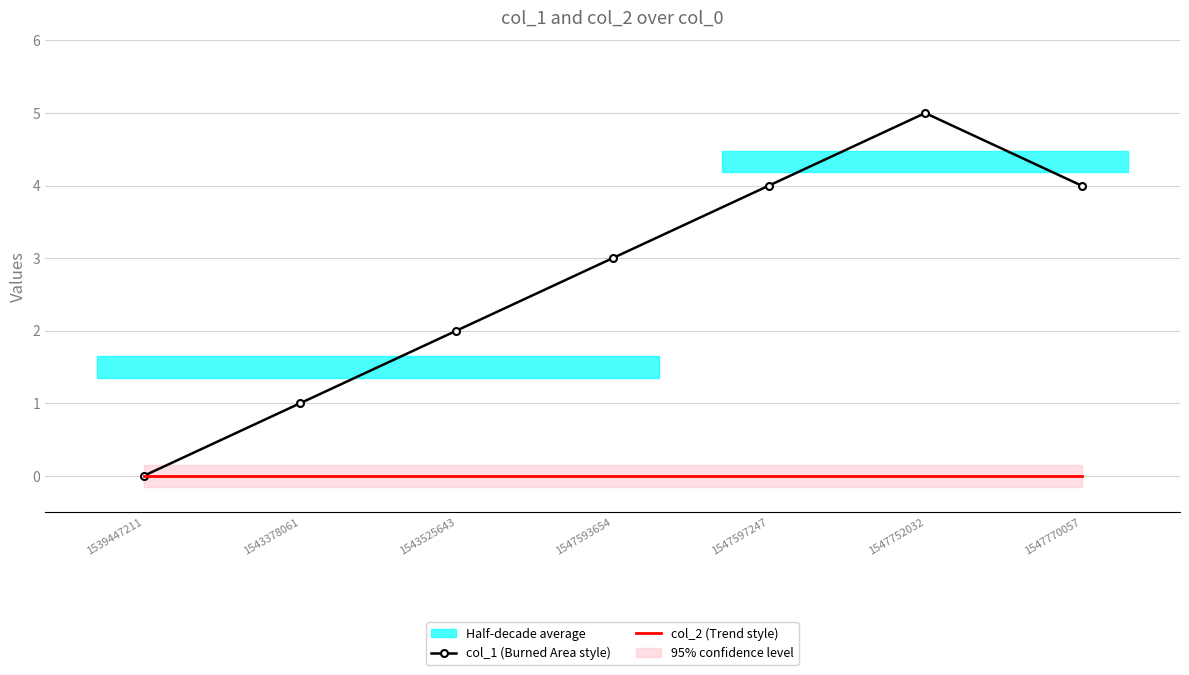

The col_1 (Burned Area style) series shows 5 at 1547593654. True or false?

False